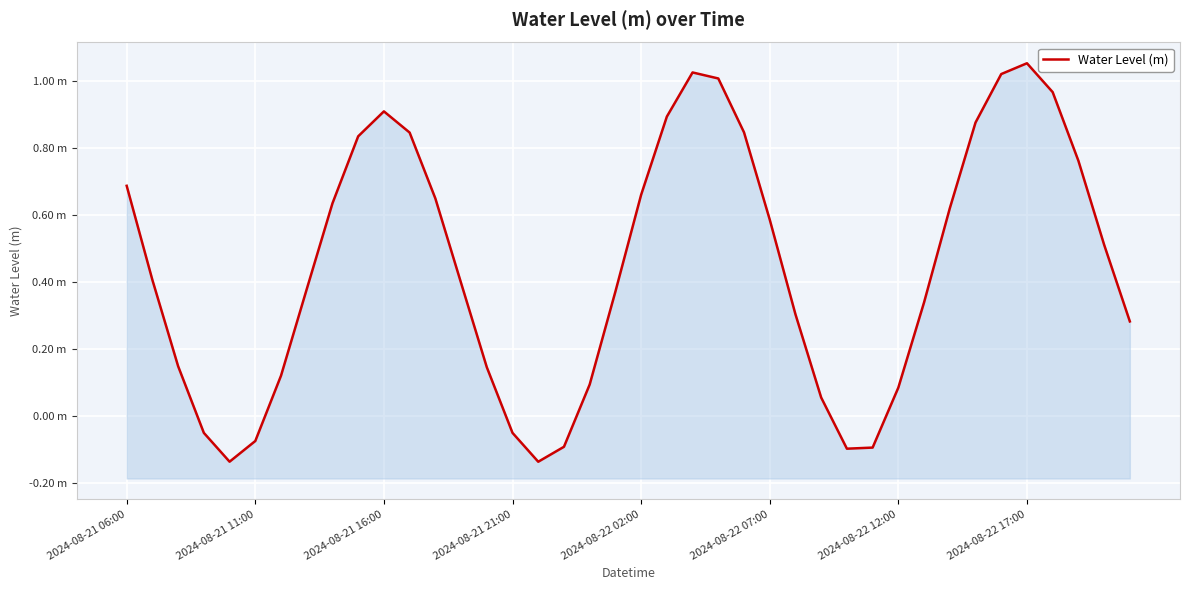

What is the average value?

0.4